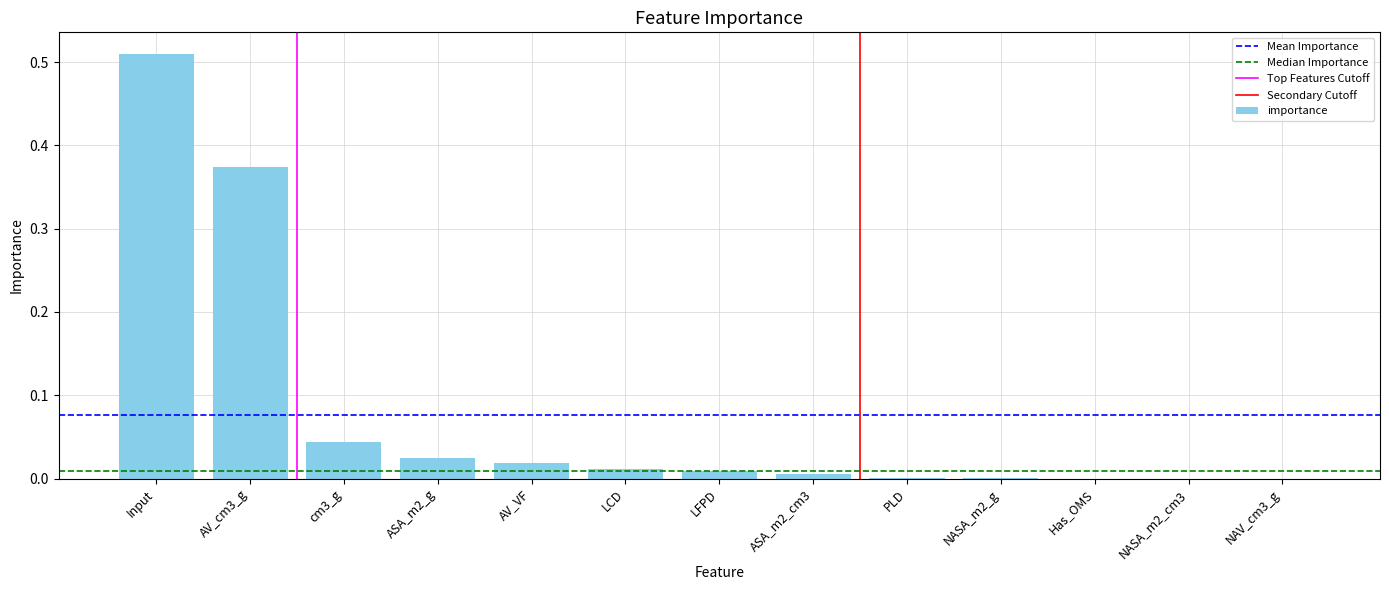

Is it true that the value at LCD is 0.0?

True